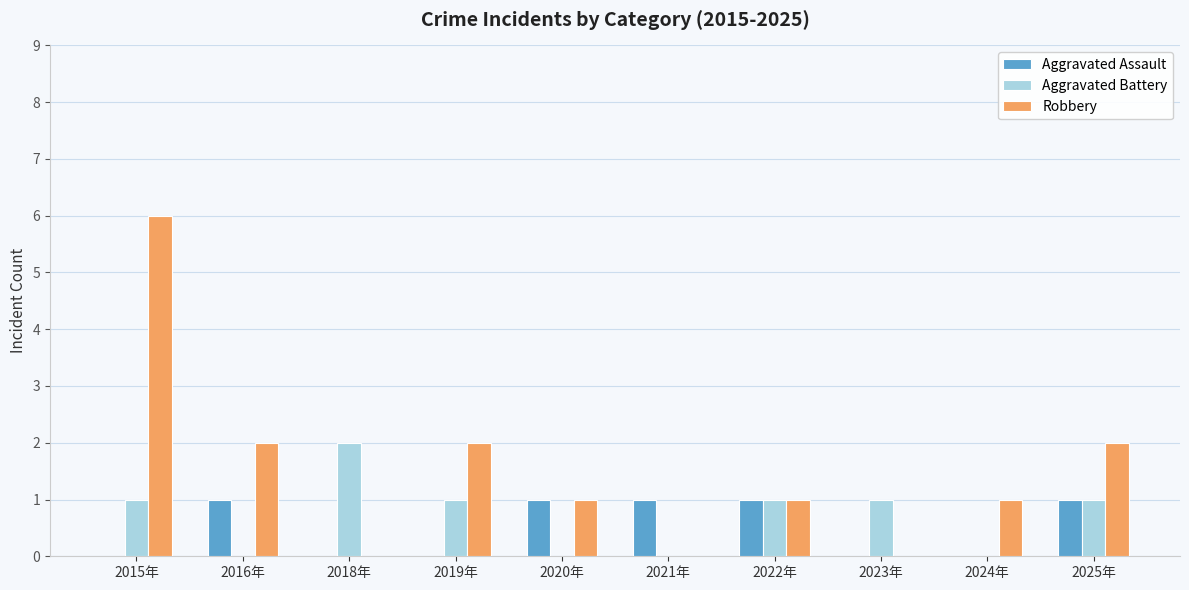

Reading left to right, transcribe all the data shown in this chart.

Aggravated Assault: 0	1	0	0	1	1	1	0	0	1
Aggravated Battery: 1	0	2	1	0	0	1	1	0	1
Robbery: 6	2	0	2	1	0	1	0	1	2